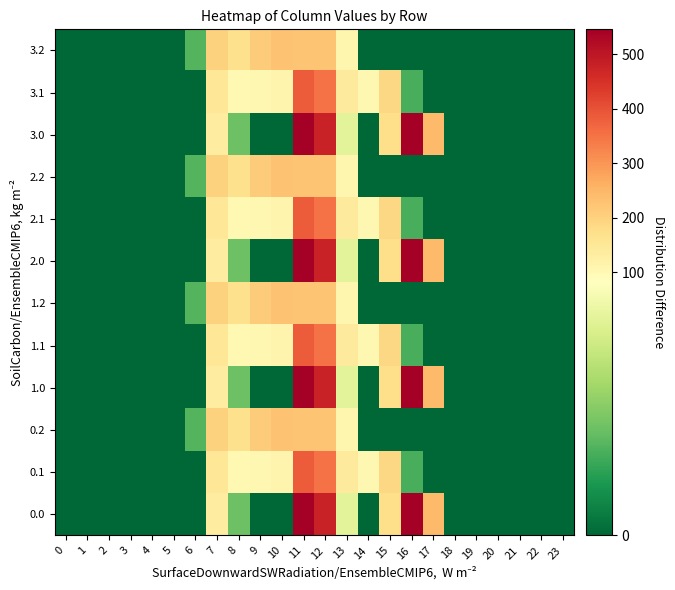

At how many categories does at least one series exceed 262?

3